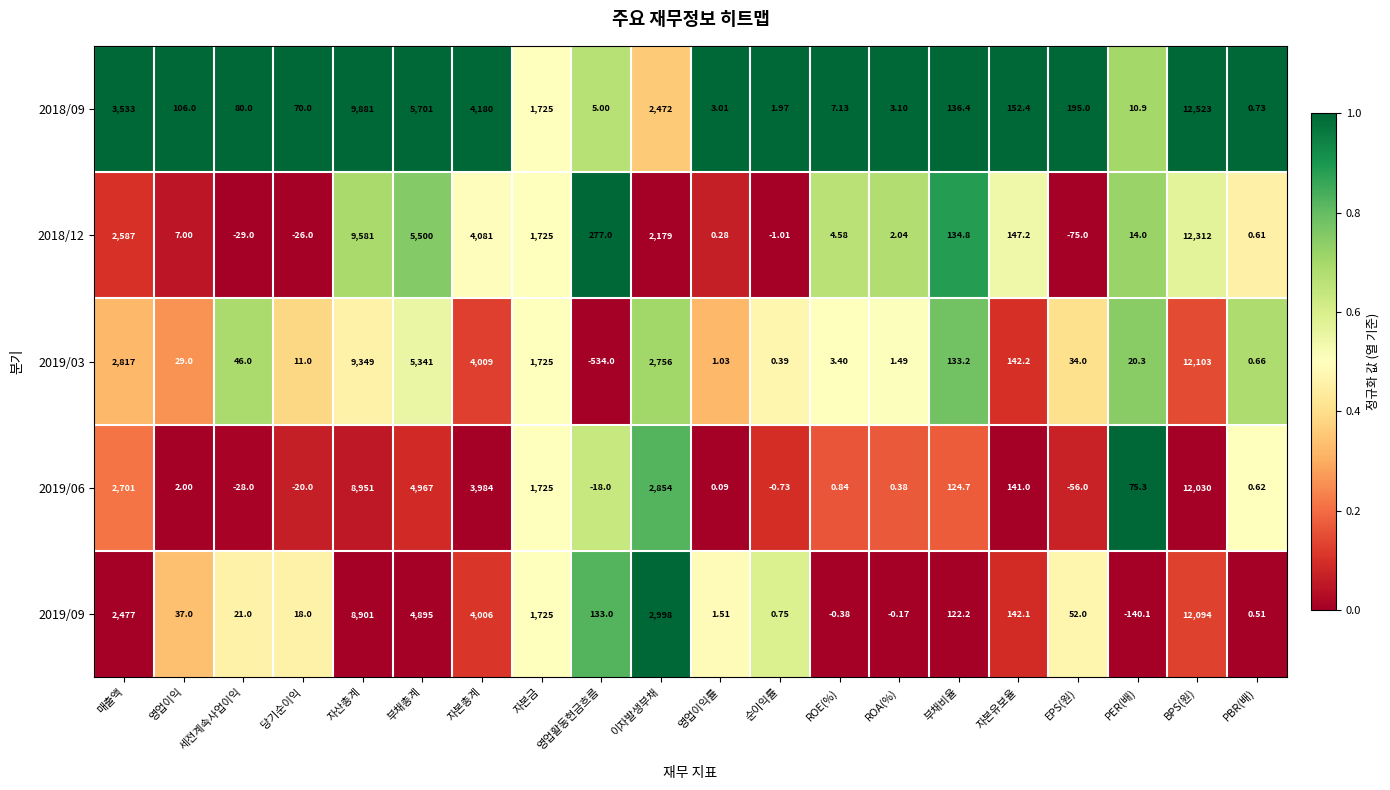

At which category is the sum across all series the highest?

BPS(원)